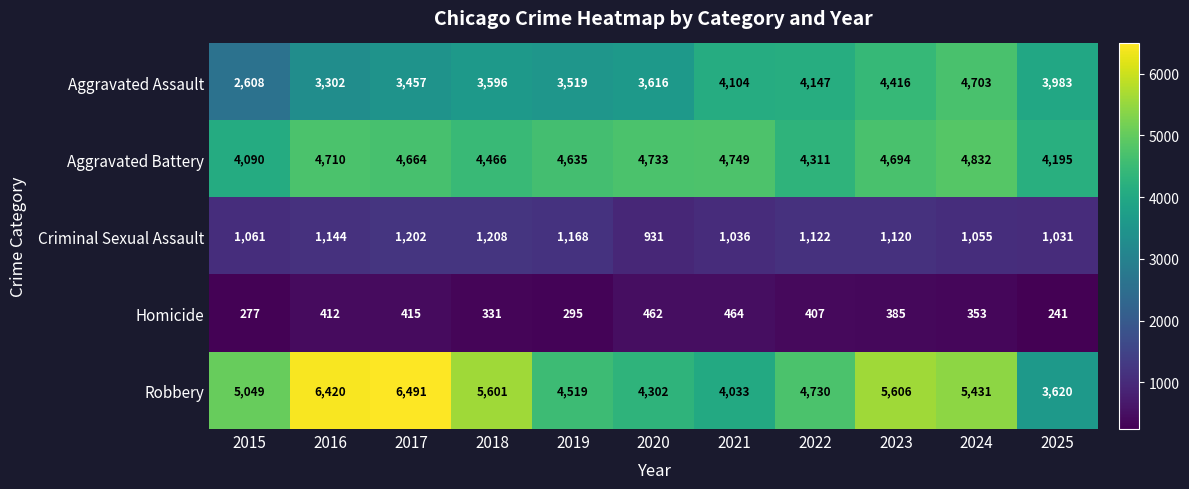

What is the difference between the second highest and minimum values in the Aggravated Battery series?

659